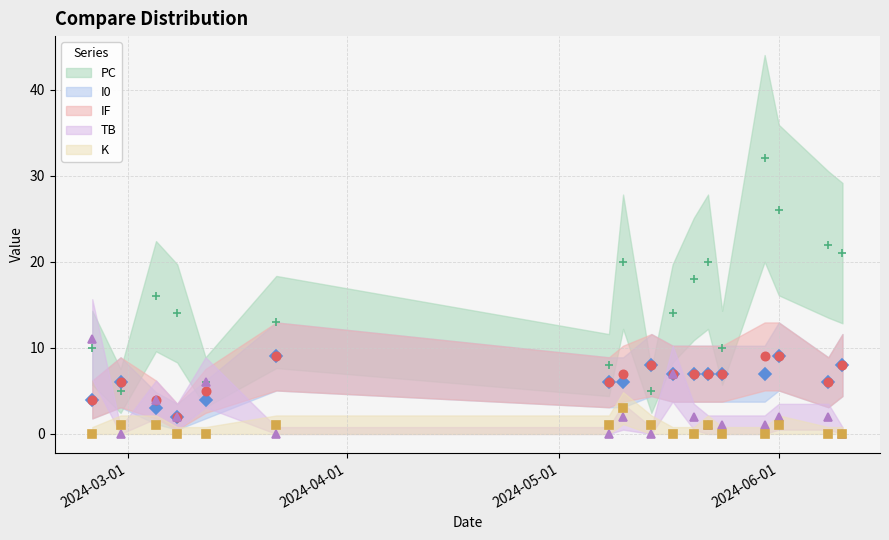

Is it true that IF equals 6 at 2024-05-08?

True